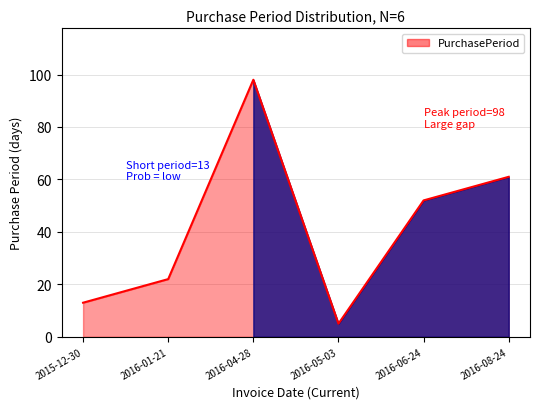

What position from the right is 2015-12-30?

6